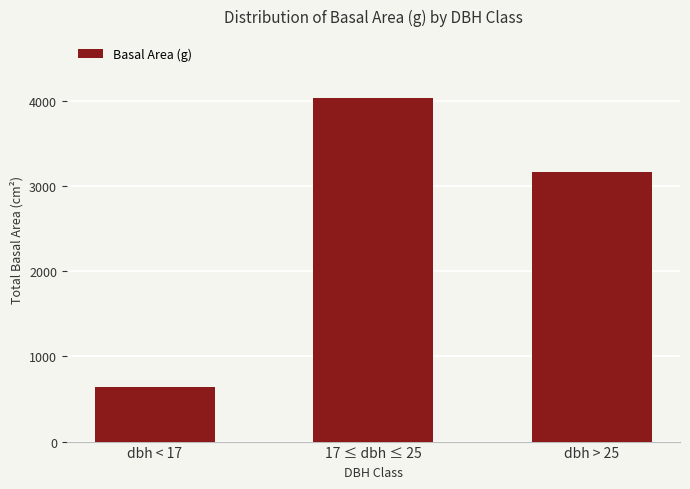

The chart shows a value of 4032.4 at 17 ≤ dbh ≤ 25. True or false?

True